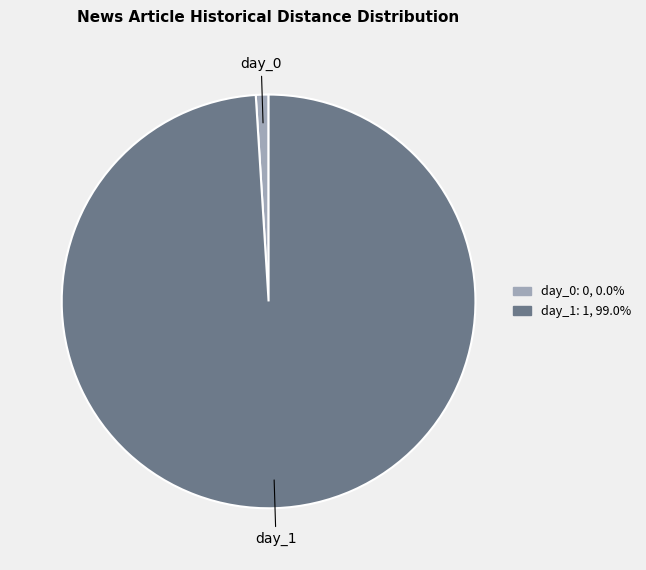

Does day_1 account for over 50% of the chart?

Yes